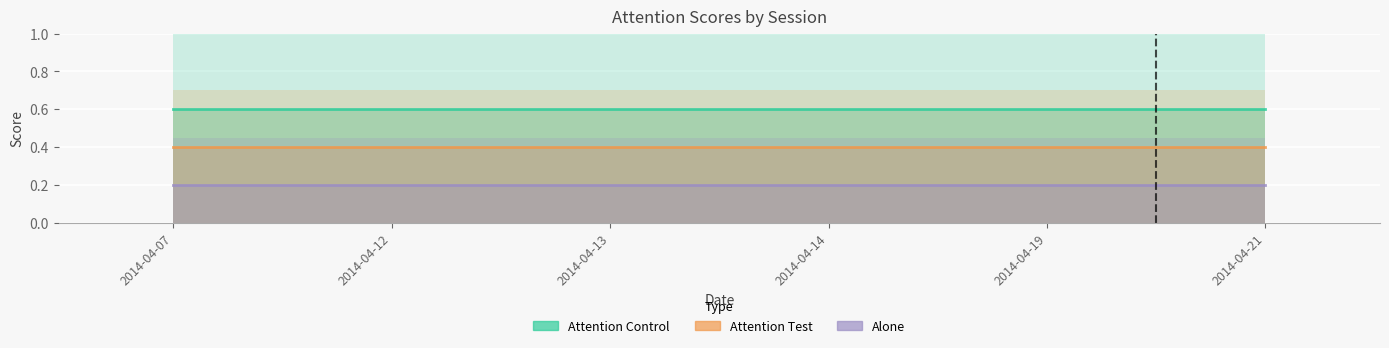

What is the sum of the Attention Control values at 2014-04-21 and 2014-04-07?

1.2